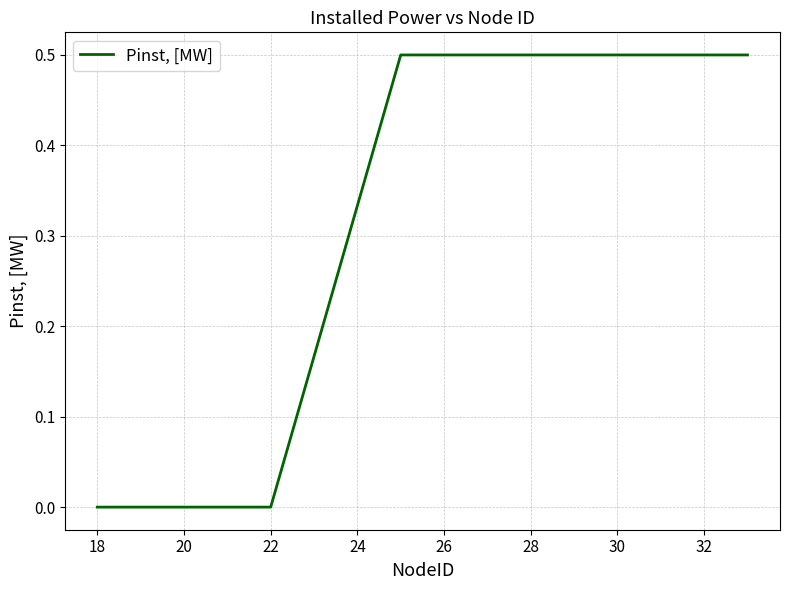

True or false: there are more than 2 points higher than both neighbors.

False